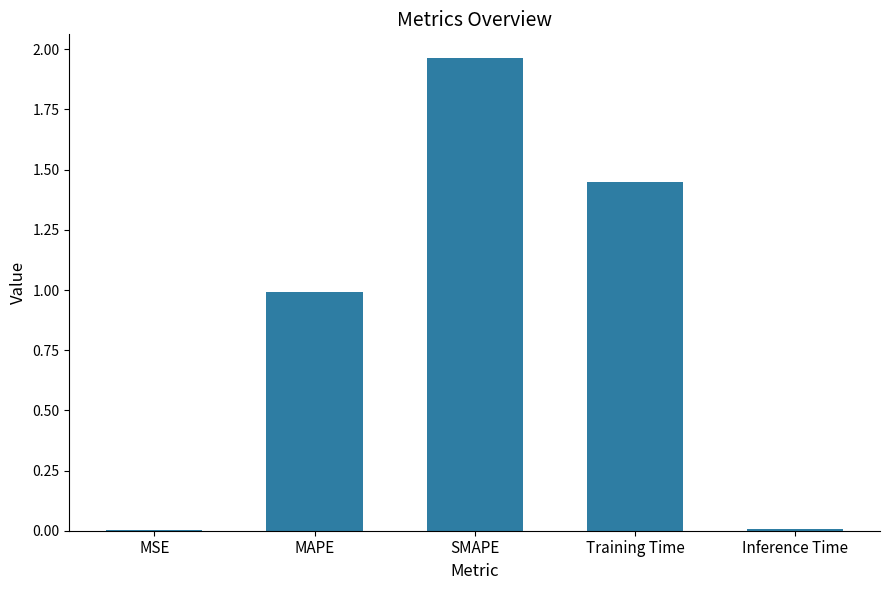

The chart shows a value of 1.0 at MAPE. True or false?

True